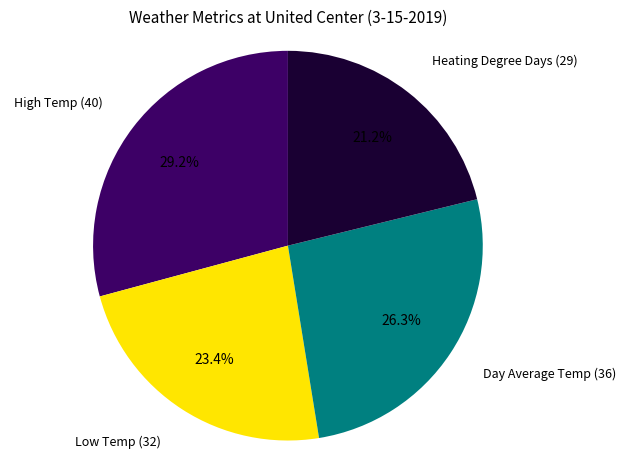

How many slices are in this pie chart?

4